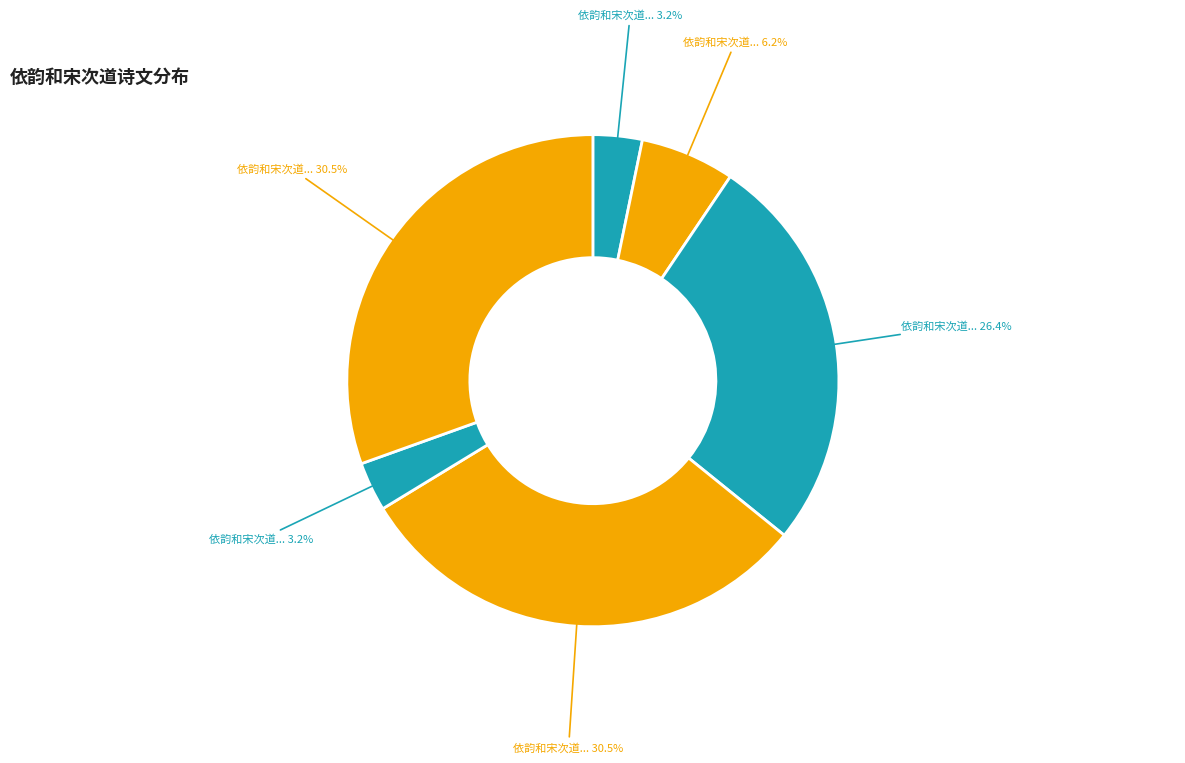

Rank the categories by value from highest to lowest.

依韵和宋次道答弟中道喜还朝, 依韵和宋次道学士紫宸早谒, 依韵和宋次道龙图馆阁暴书, 依韵和宋次道龙图阁曝书, 依韵和宋次道学士紫宸早谒, 依韵和宋次道答弟中道喜还朝